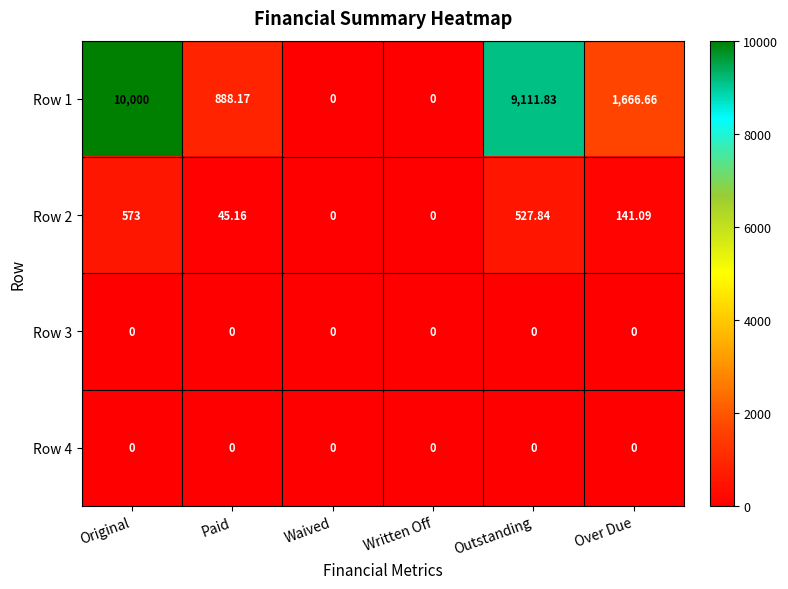

Which category has the highest value in the Row 1 series?

Original